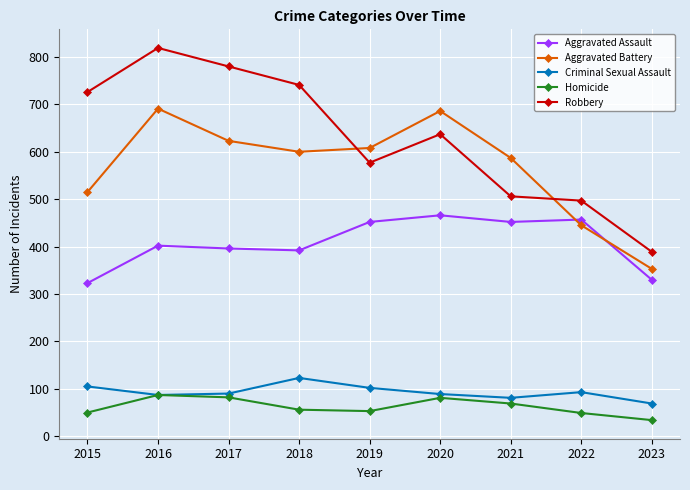

What is the sum of all Criminal Sexual Assault values?

839